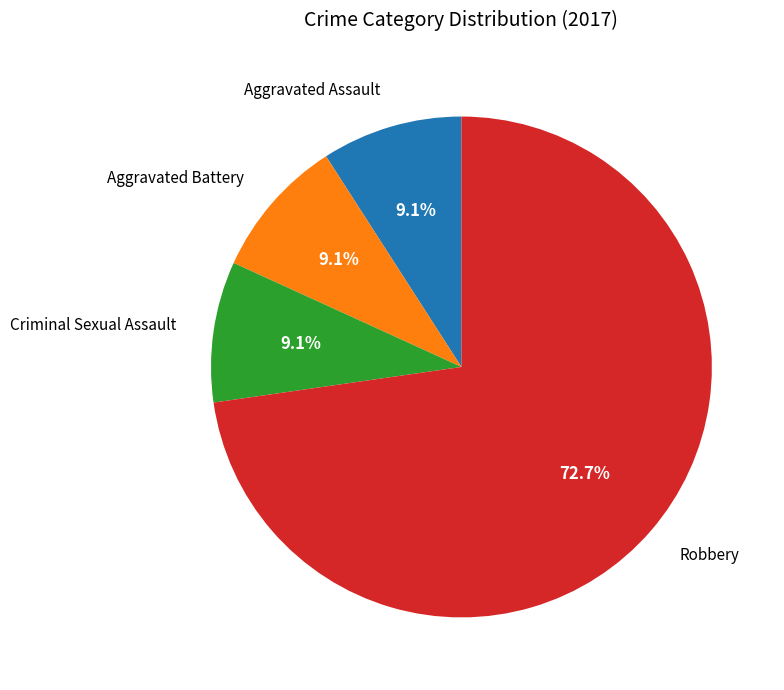

Is there any slice that represents more than half of the pie?

Yes